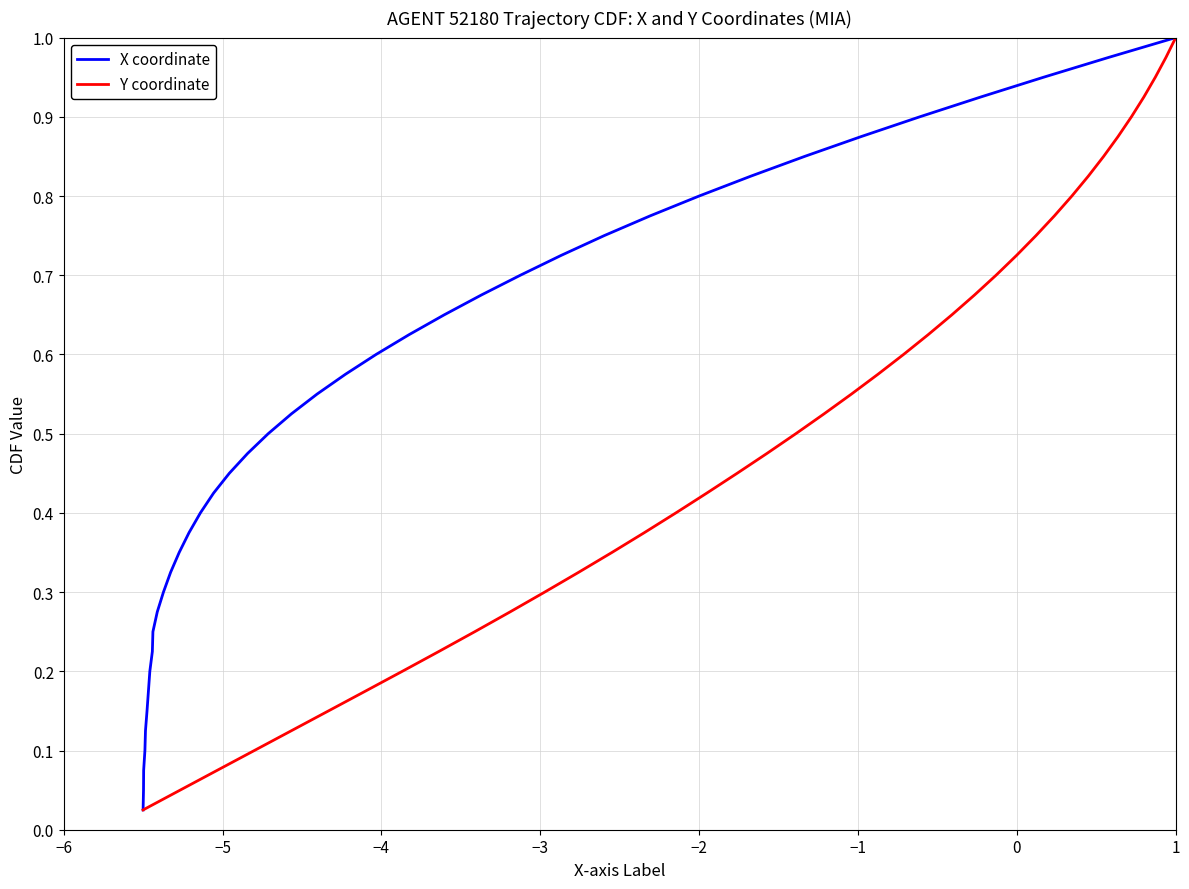

True or false: Y coordinate has more than 2 interior local peaks.

False